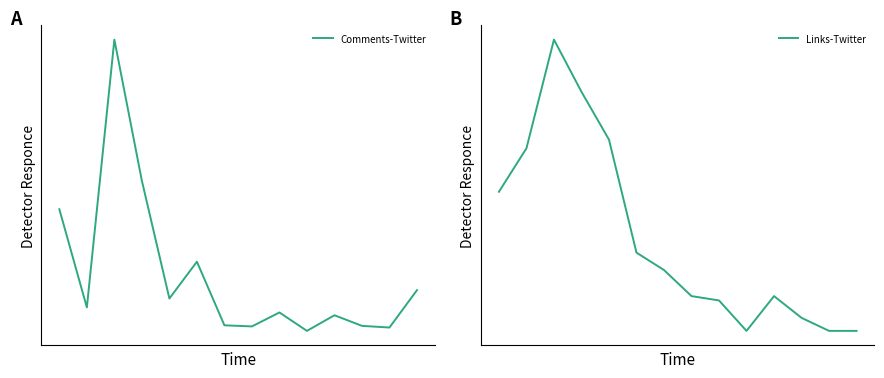

In Comments-Twitter, how many points are lower than both neighbors (excluding endpoints)?

5